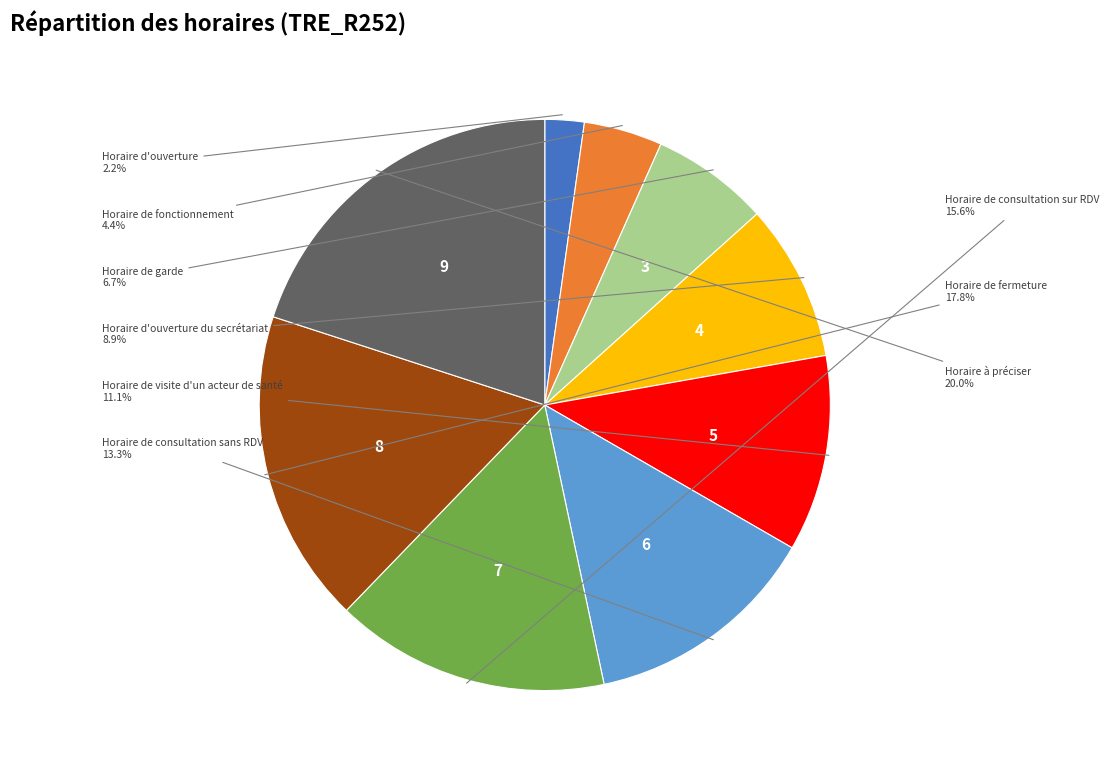

How many segments does this pie chart have?

9